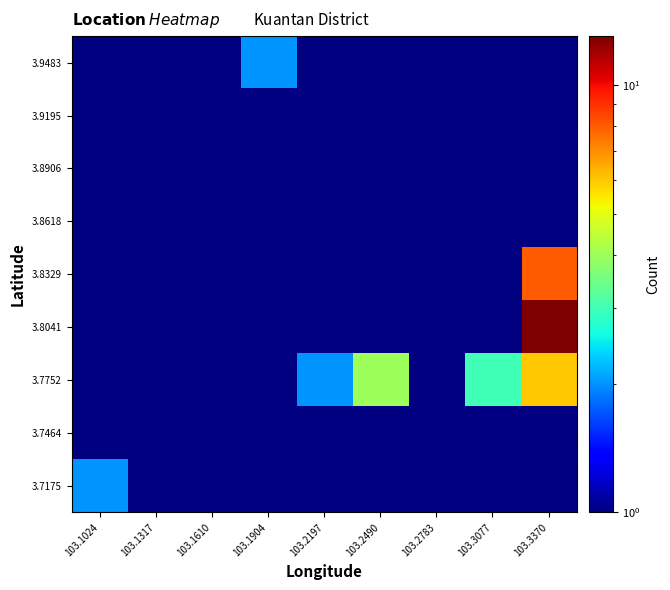

How many distinct data groups are displayed?

9